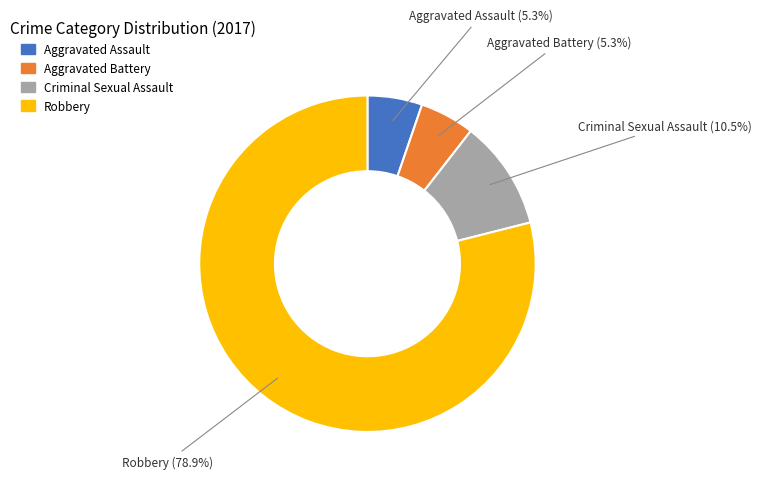

To the nearest percent, what is the difference between the largest and smallest slice percentages?

74%